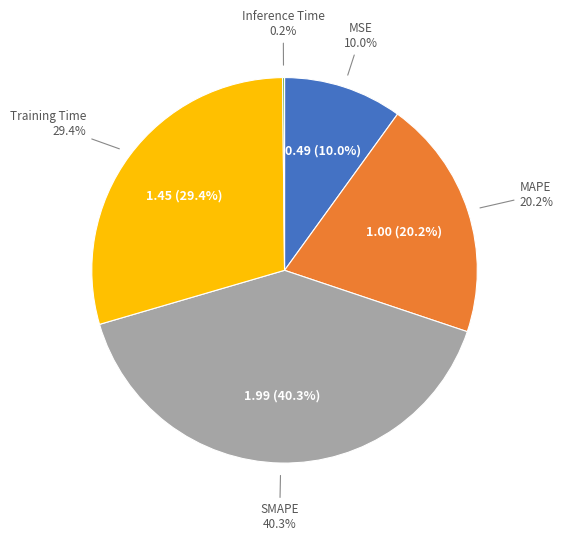

What is the smallest slice in the pie chart?

Inference Time